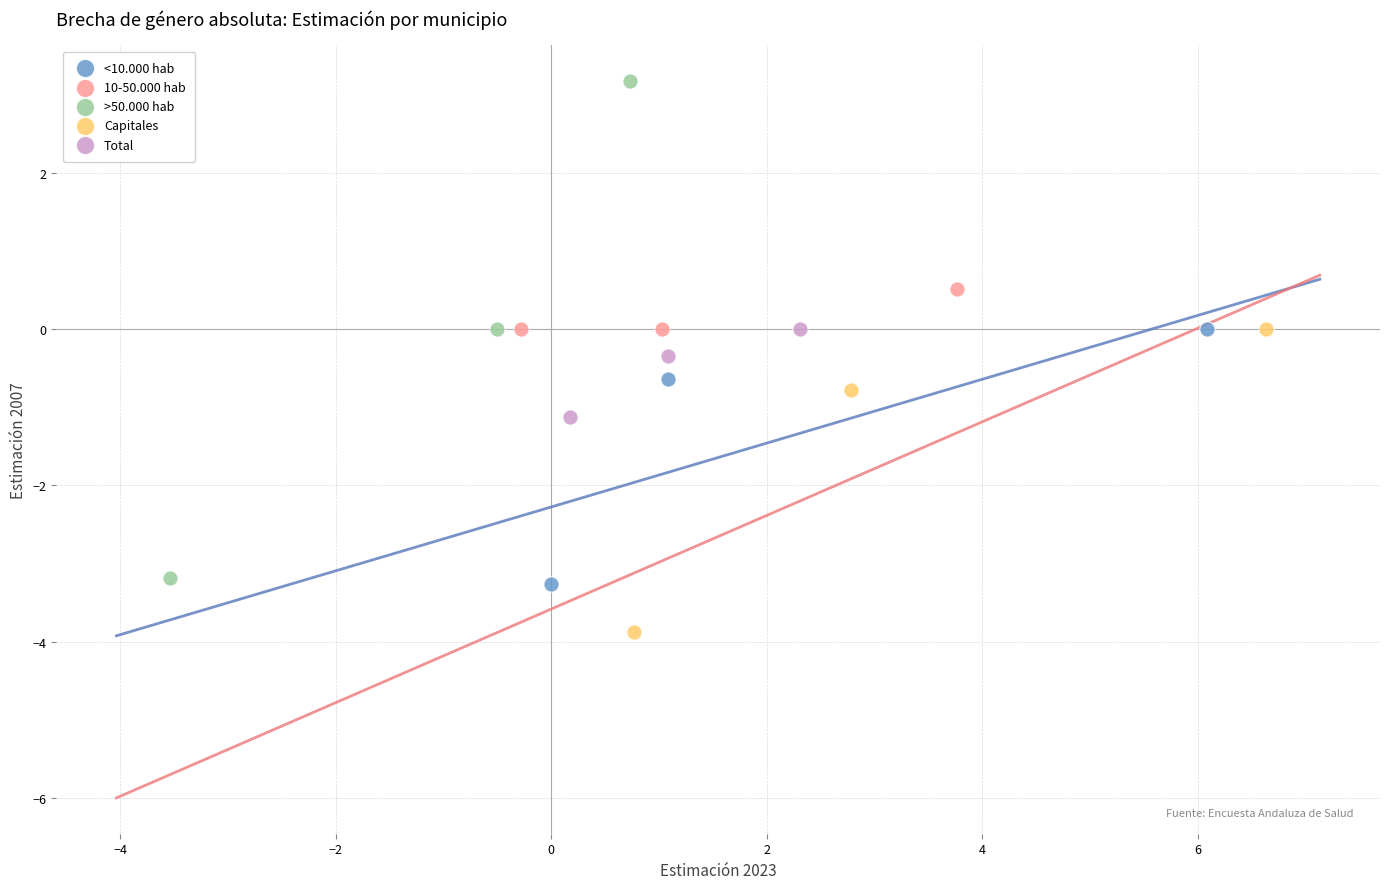

Which series has the largest Y range (max minus min)?

>50.000 hab